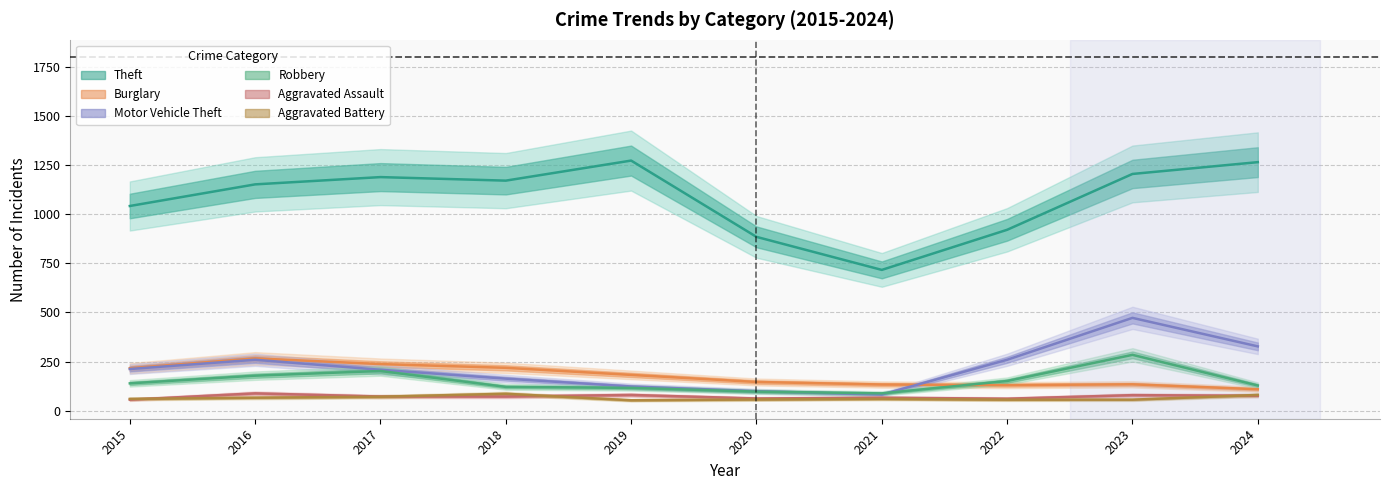

What is the sum of all Motor Vehicle Theft values?

2204